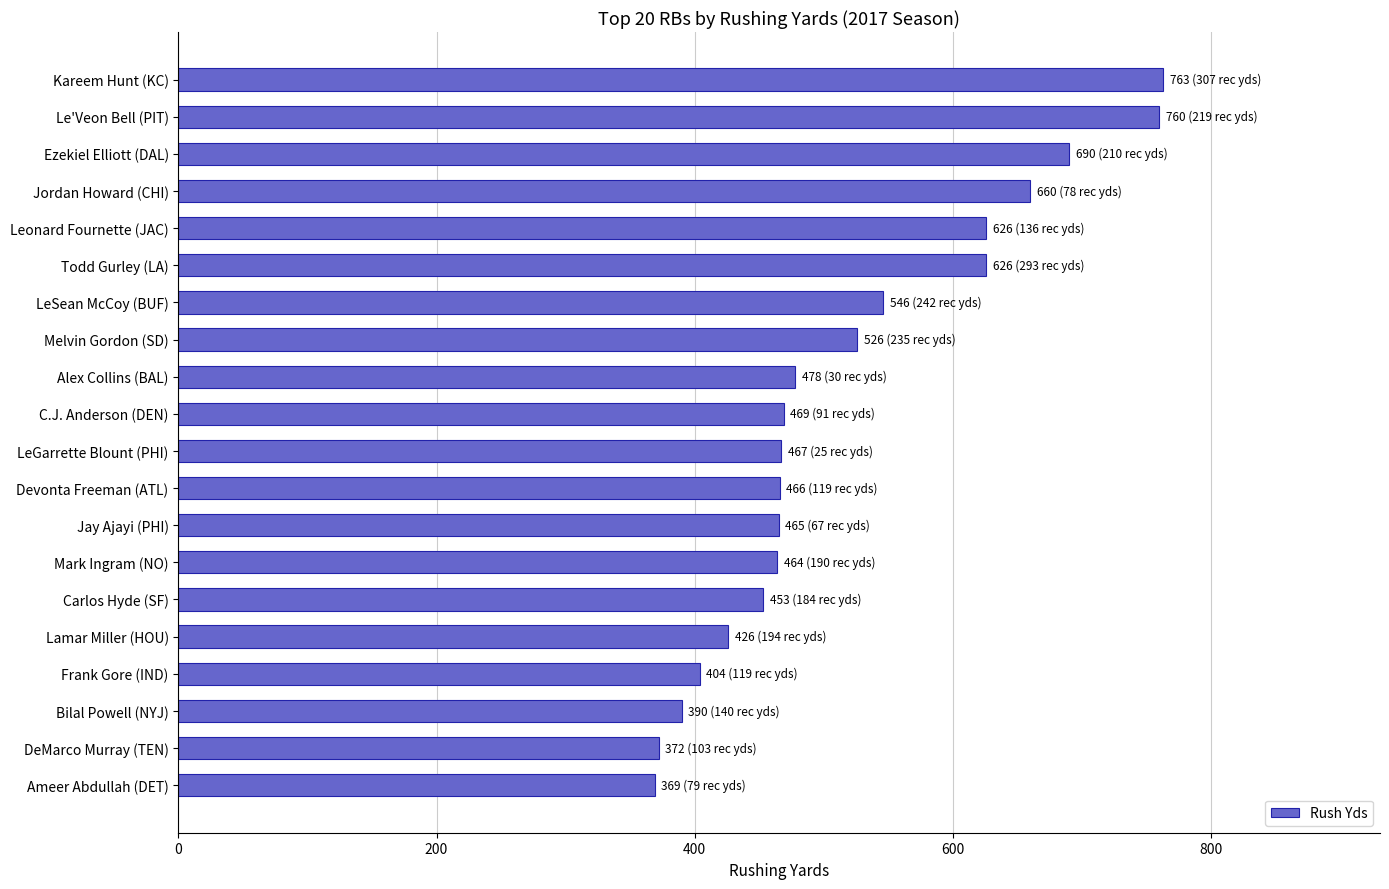

What is the label of the 12th bar from the bottom?

Alex Collins (BAL)